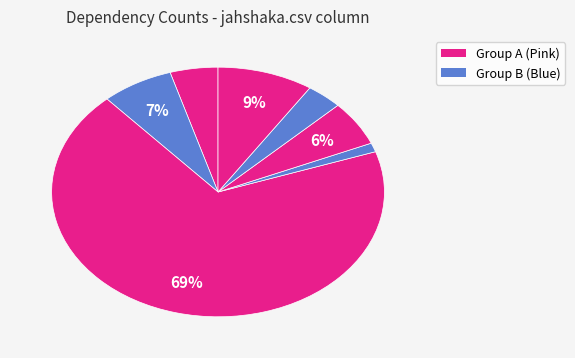

Count the number of slices in the pie.

7